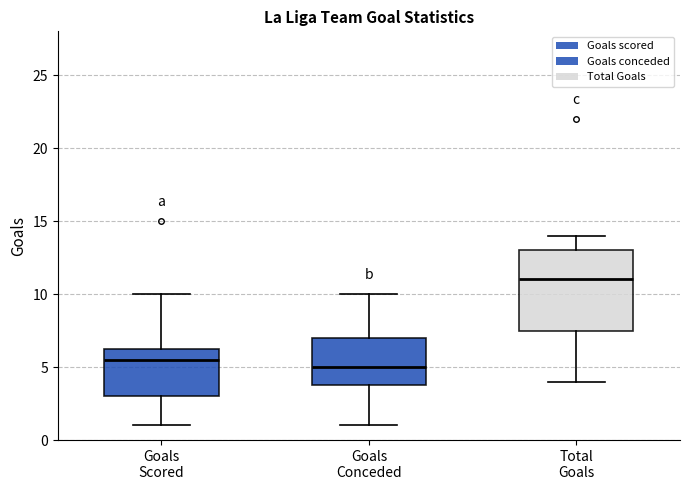

Which box is the tallest, from its lower edge to its upper edge?

Total Goals